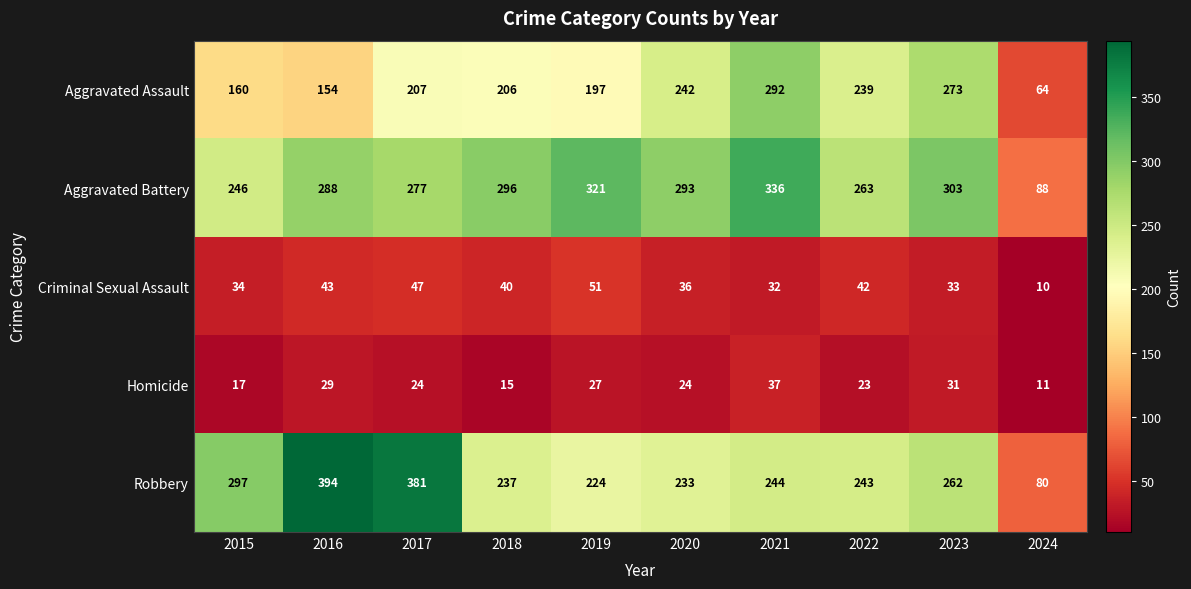

List the series in order of their peak value, highest first.

Robbery, Aggravated Battery, Aggravated Assault, Criminal Sexual Assault, Homicide